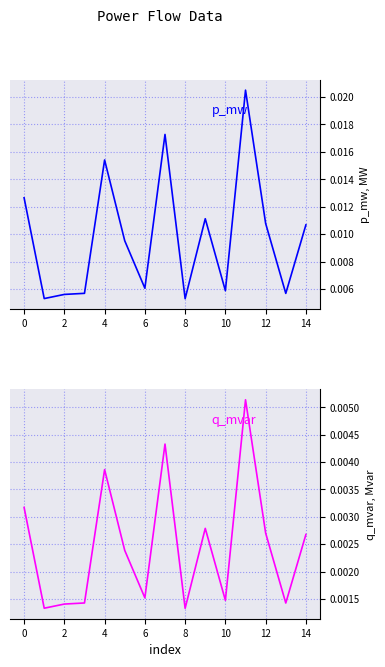

True or false: p_mw and q_mvar cross at least once.

False